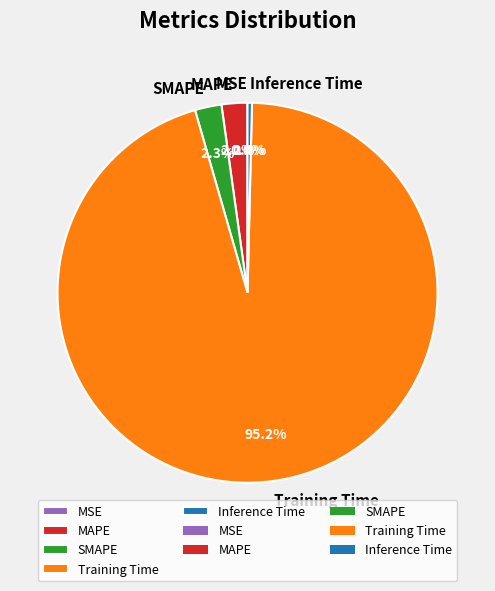

How much of the chart is everything except MAPE?

97.8%